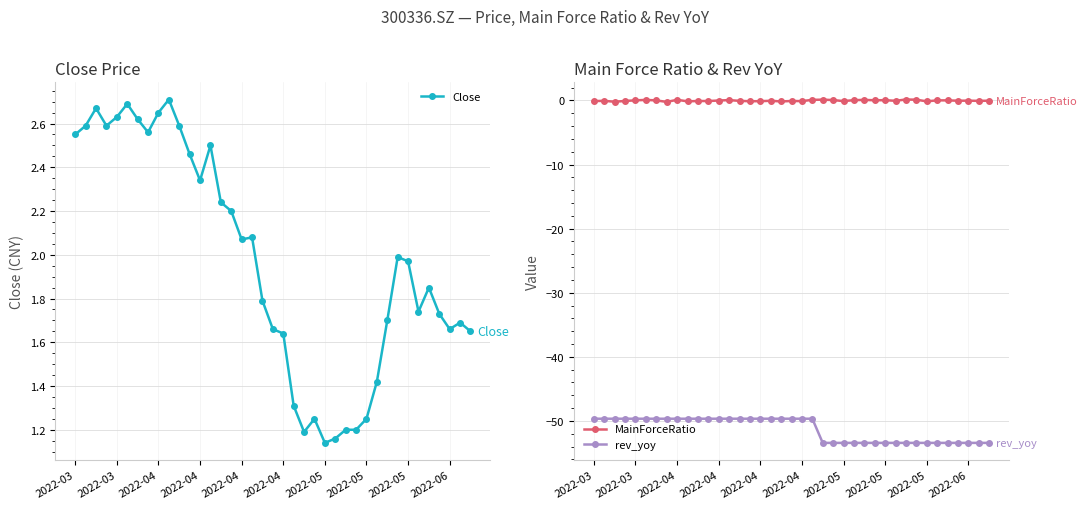

True or false: rev_yoy and Close intersect in this chart.

False